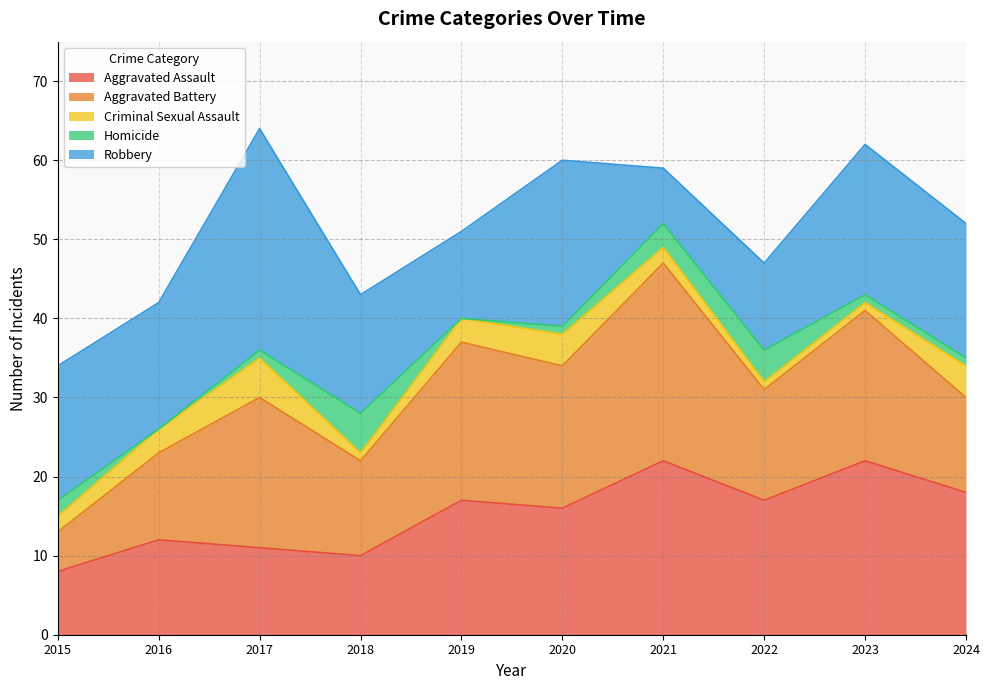

At which label does Criminal Sexual Assault reach its minimum?

2018